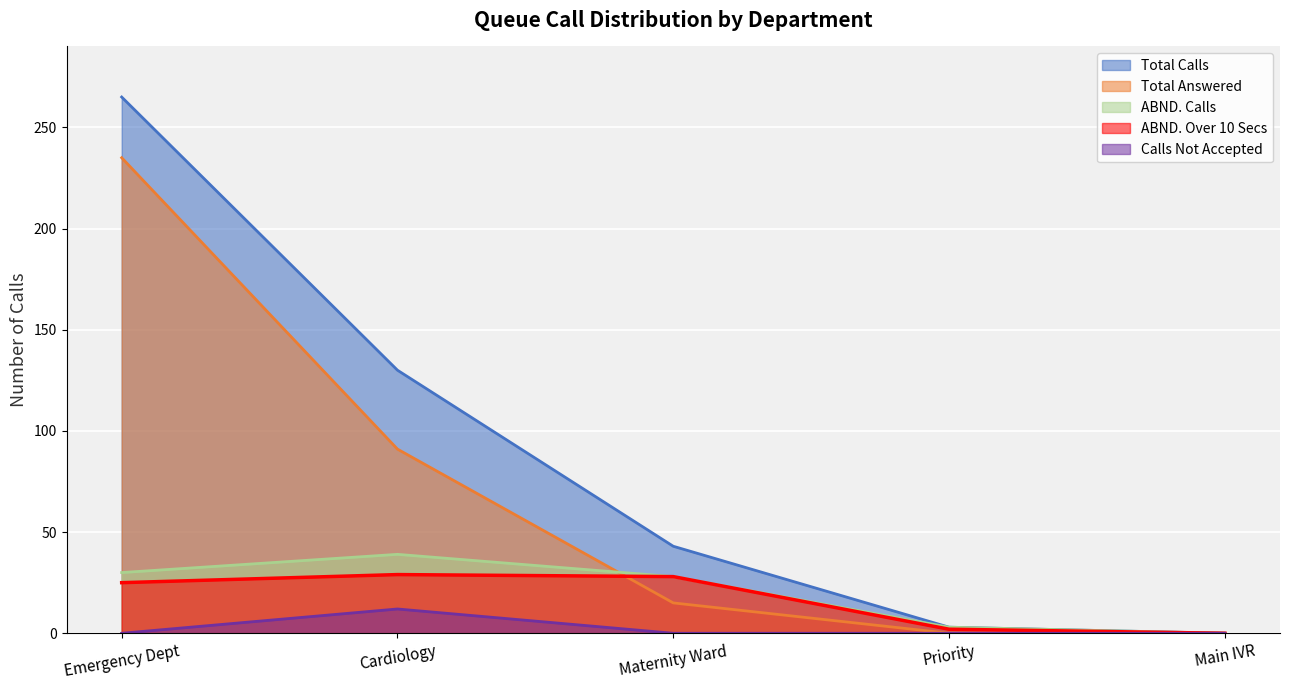

How many values in the Calls Not Accepted series exceed 0?

1